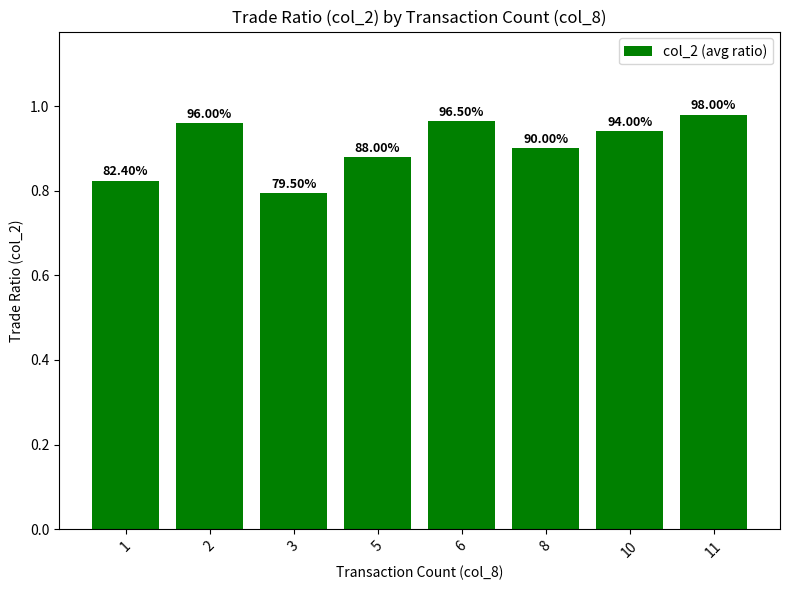

How many bars are there in total?

8